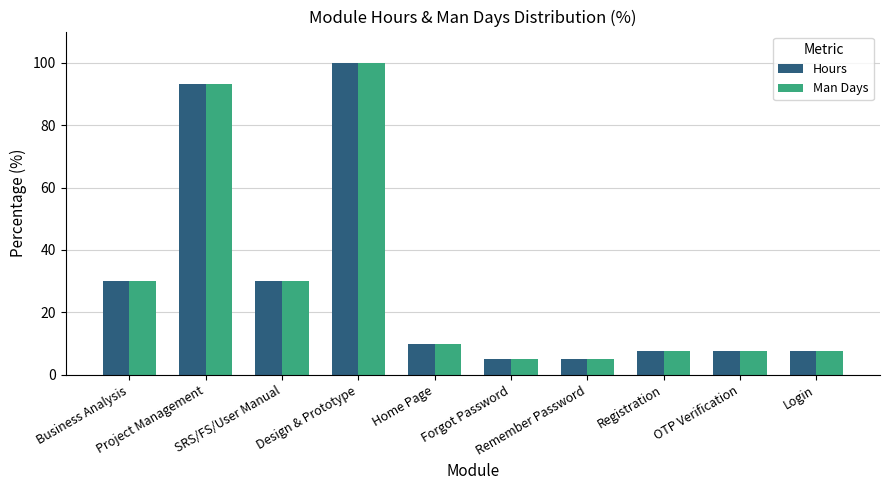

What is the greatest value displayed?

100.0